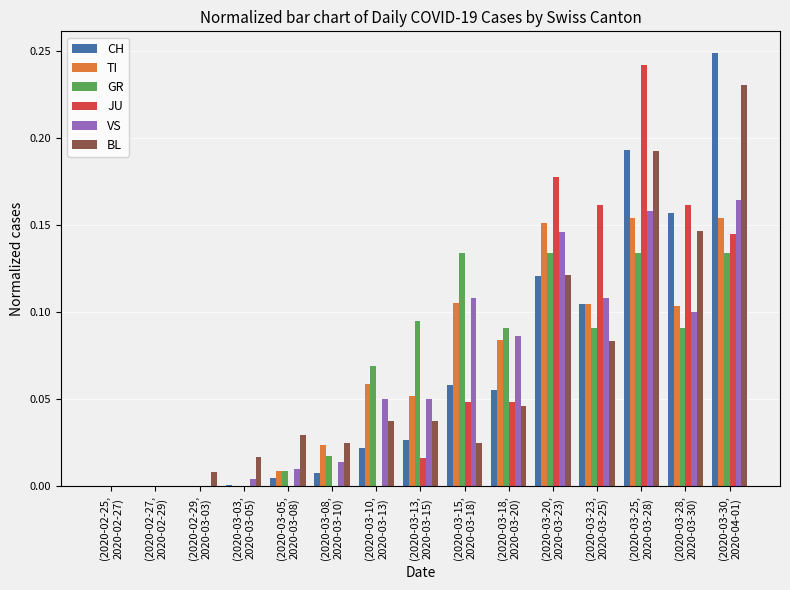

How many groups of bars are there?

15